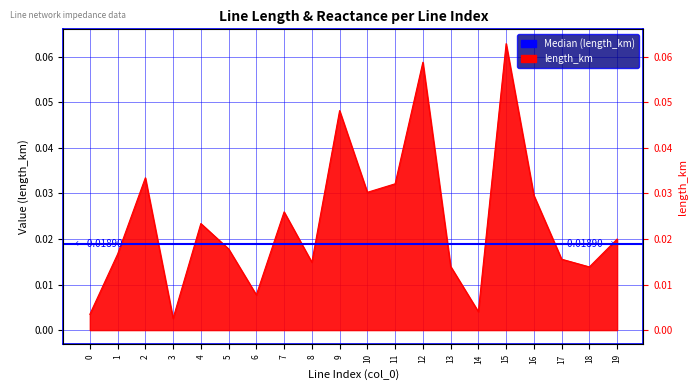

Count the number of categories in the chart.

20